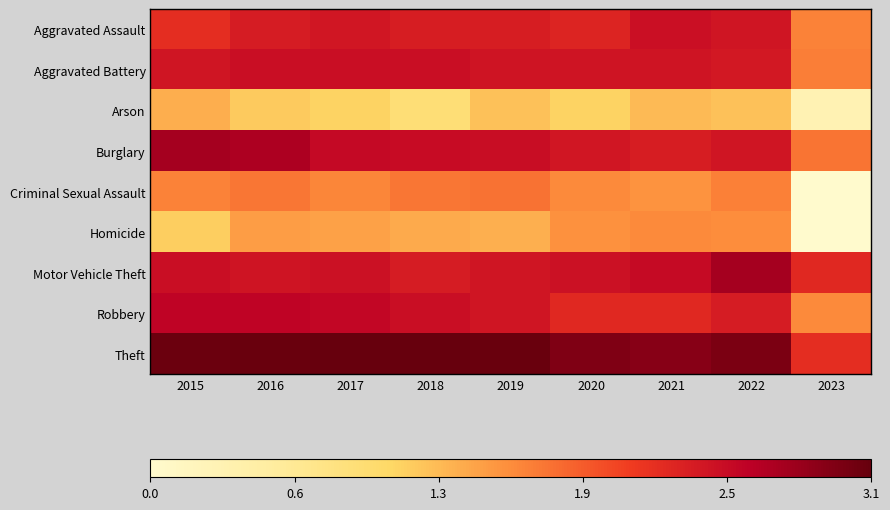

Which series has the largest range (max minus min)?

Criminal Sexual Assault